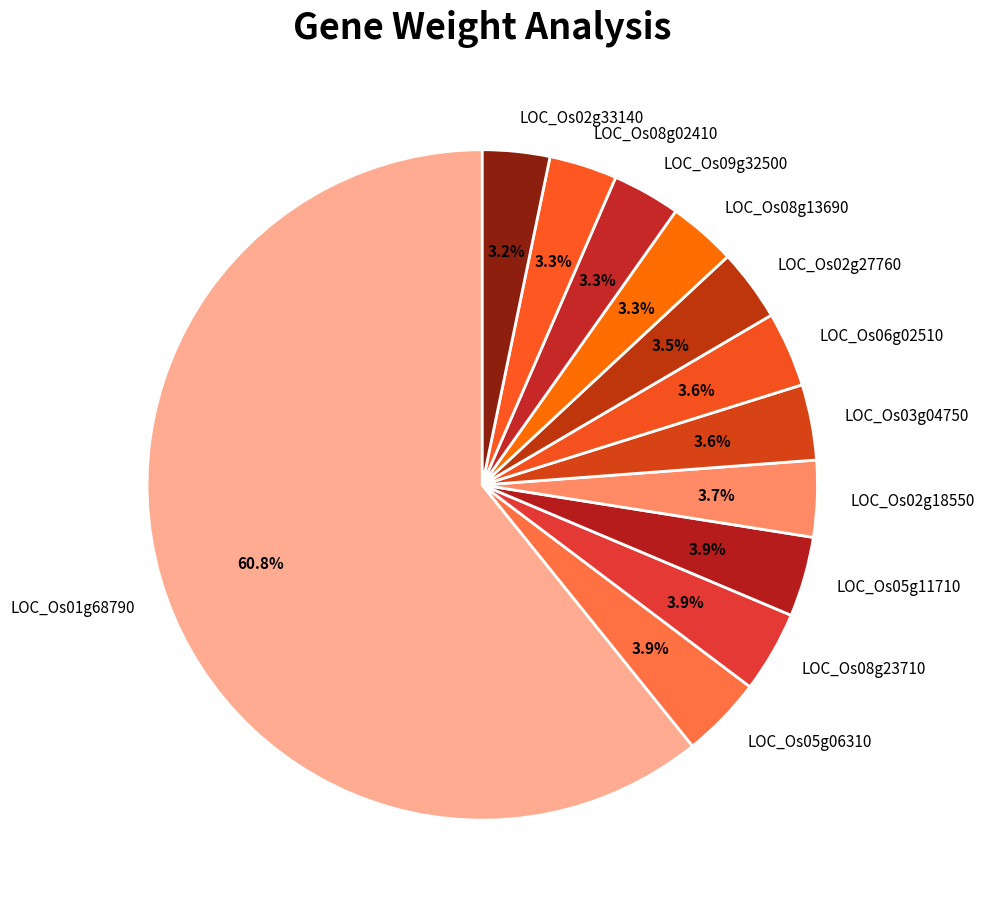

Count the number of slices in the pie.

12